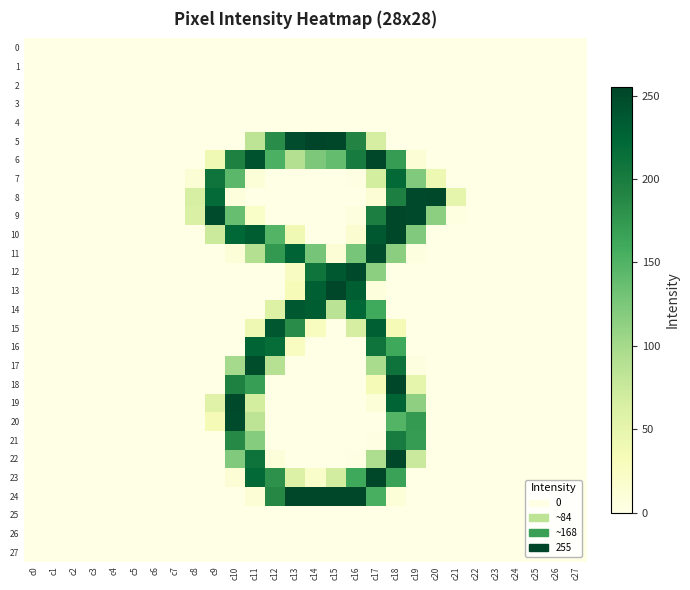

Which label corresponds to the smallest value in the chart?

c0